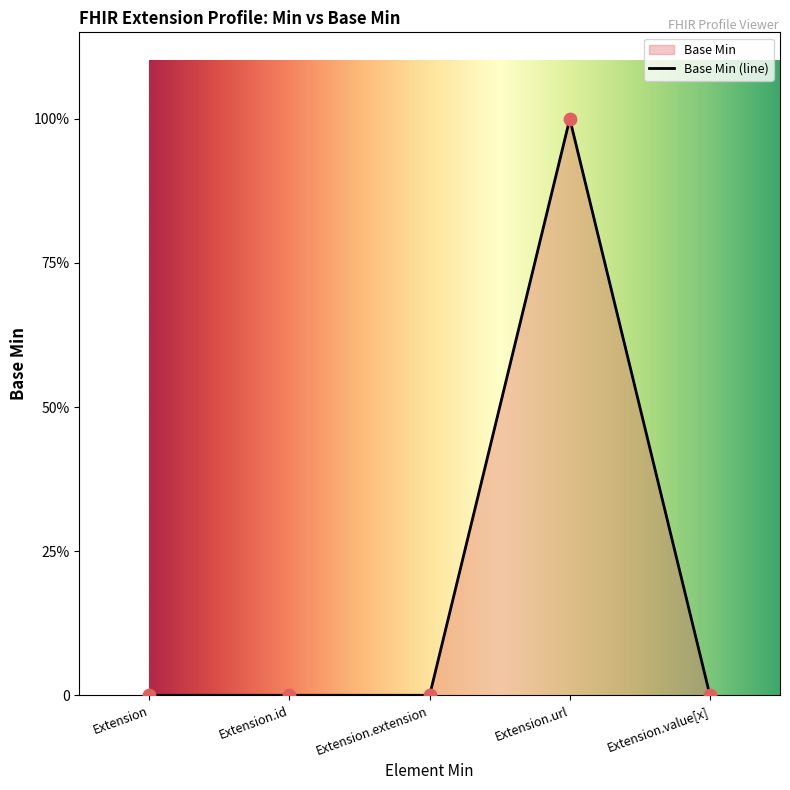

What is the change in value from Extension.extension to Extension.url?

+1